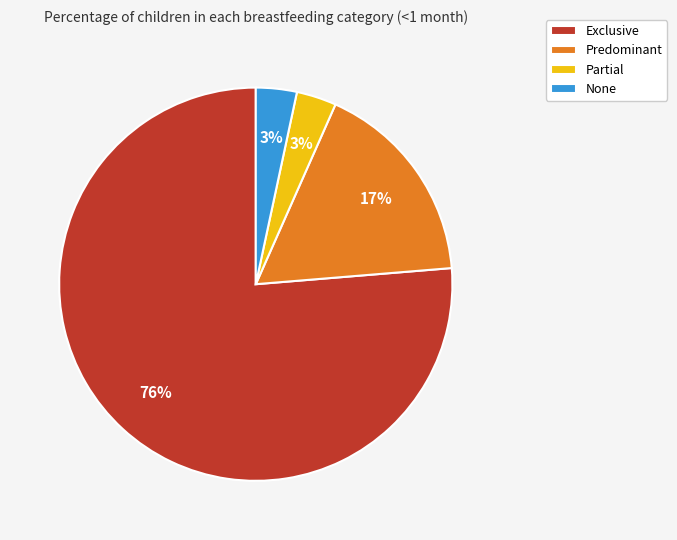

Which slice is the largest?

Exclusive